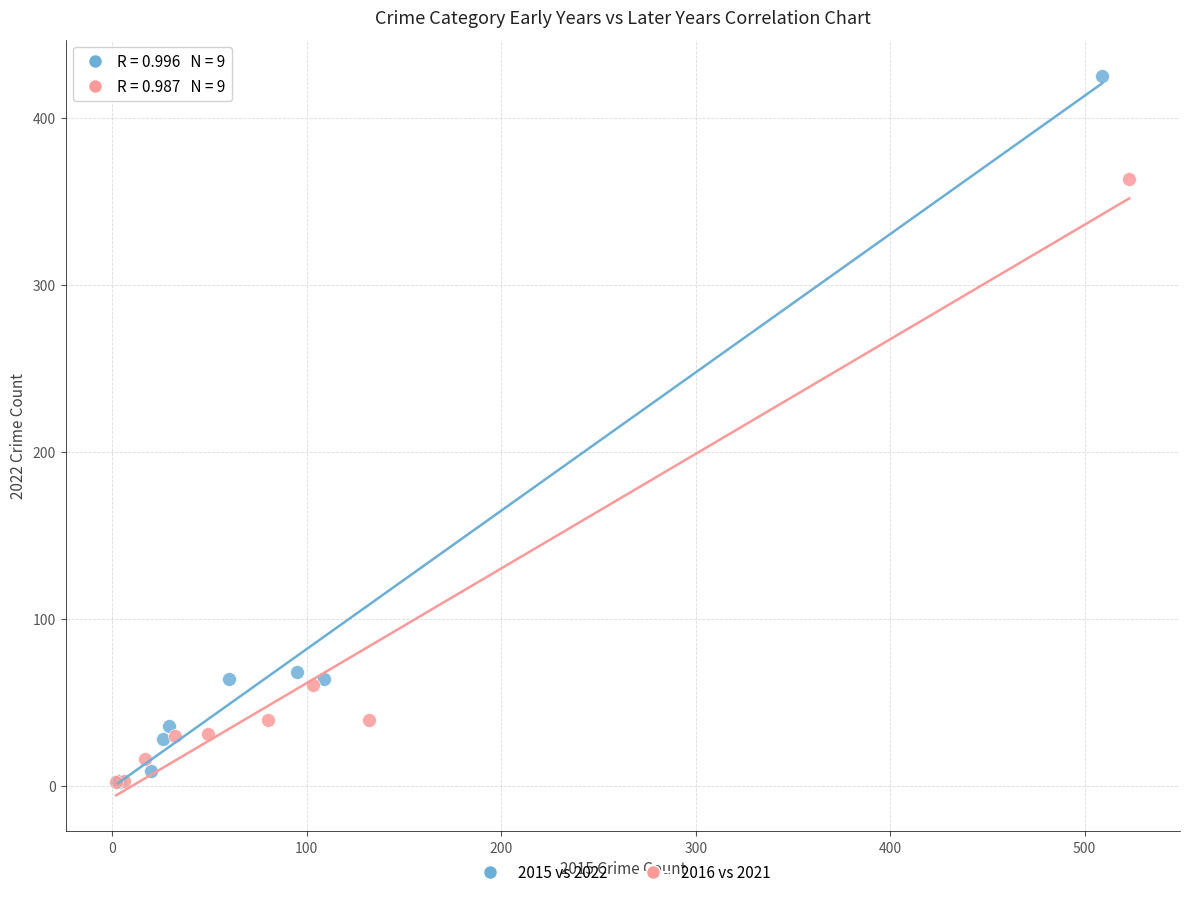

Which series has the largest Y range (max minus min)?

2015 vs 2022